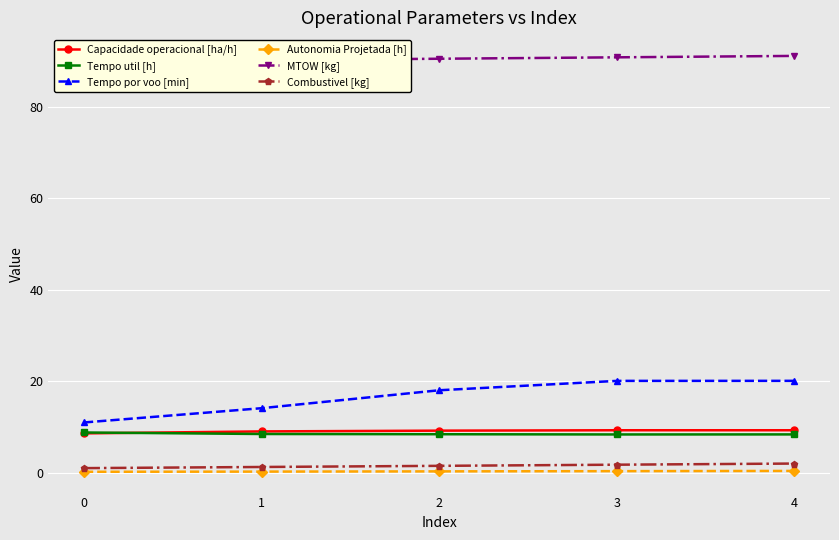

List the labels in order of Tempo util [h] value, largest first.

0, 1, 2, 4, 3